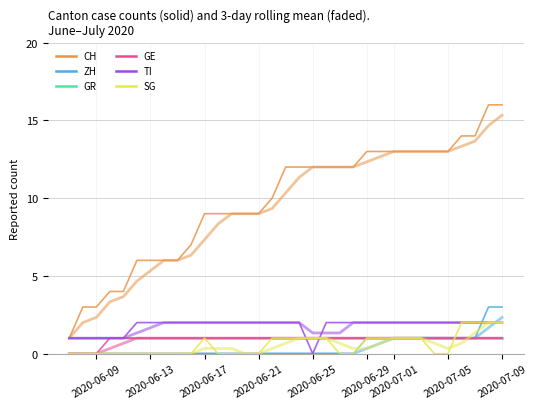

Does the chart have visible grid lines?

Yes